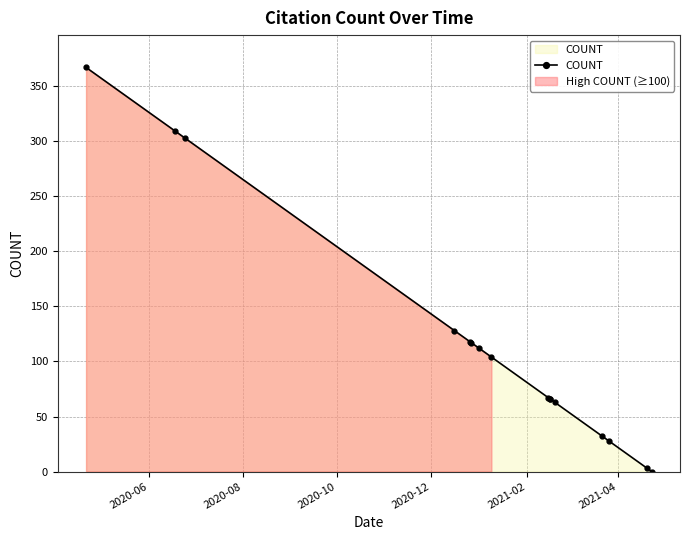

True or false: the data has more than 2 interior local peaks.

False